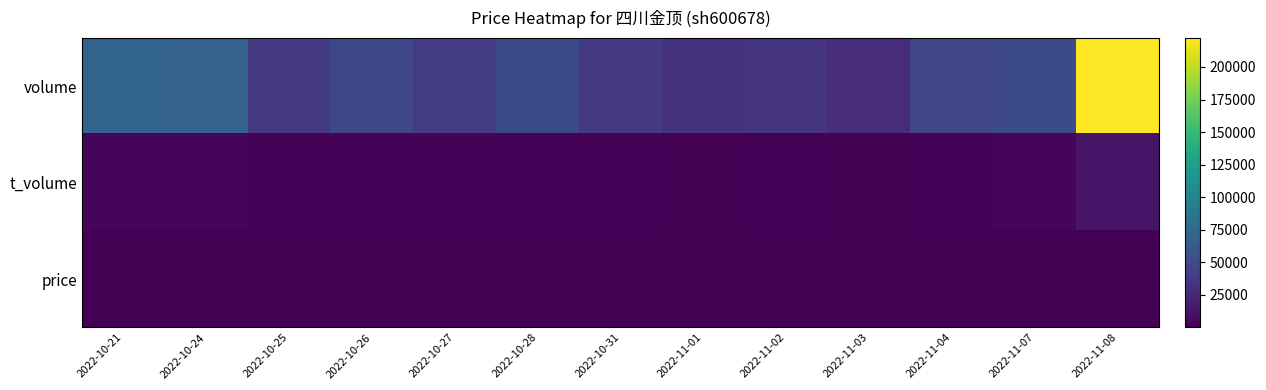

How many data points does each series have?

13